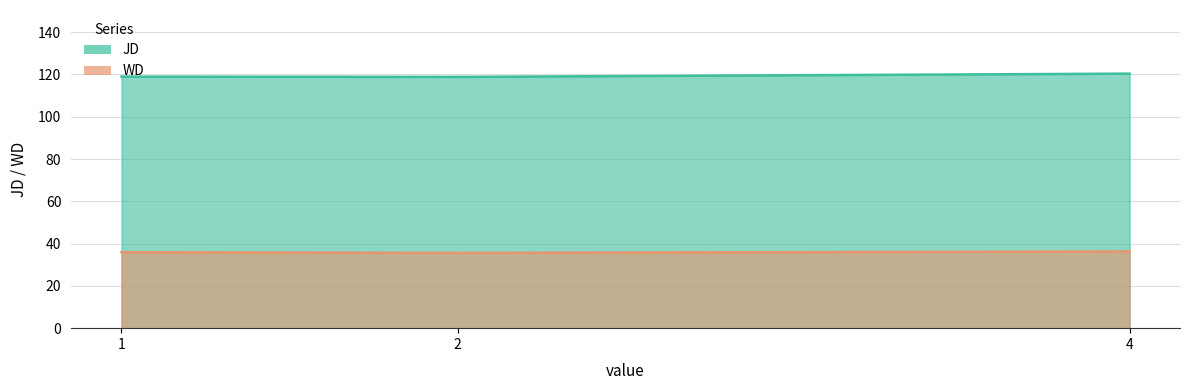

What is the highest value of the WD series?

36.3